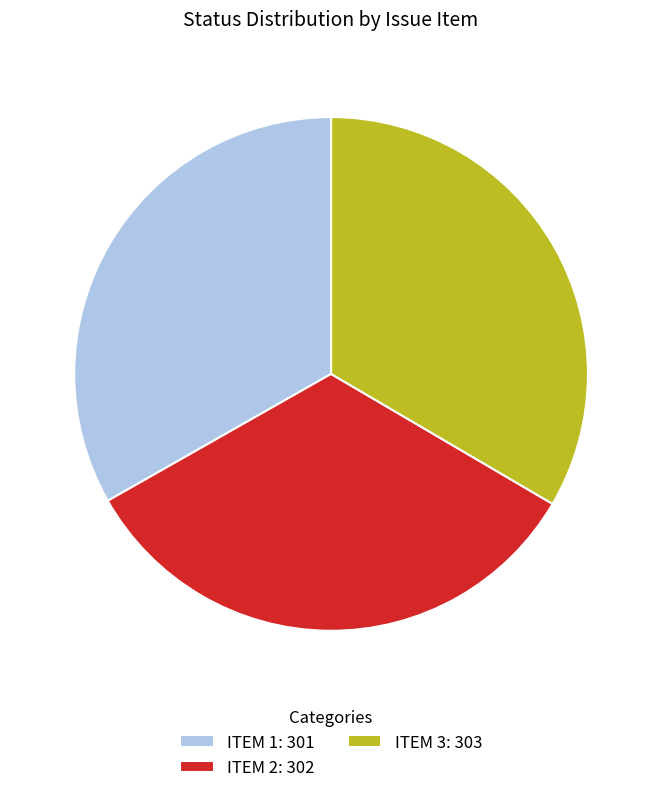

Is the sum of ITEM 3: 303 and ITEM 1: 301 greater than half?

Yes